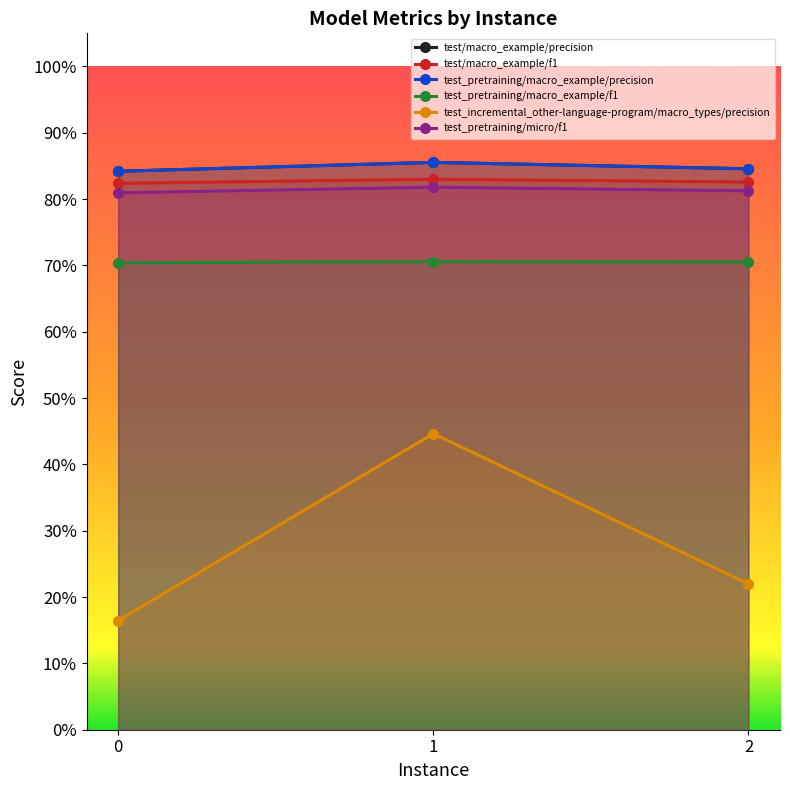

What is the value of the test_pretraining/macro_example/precision point at the 2nd from the left?

0.9